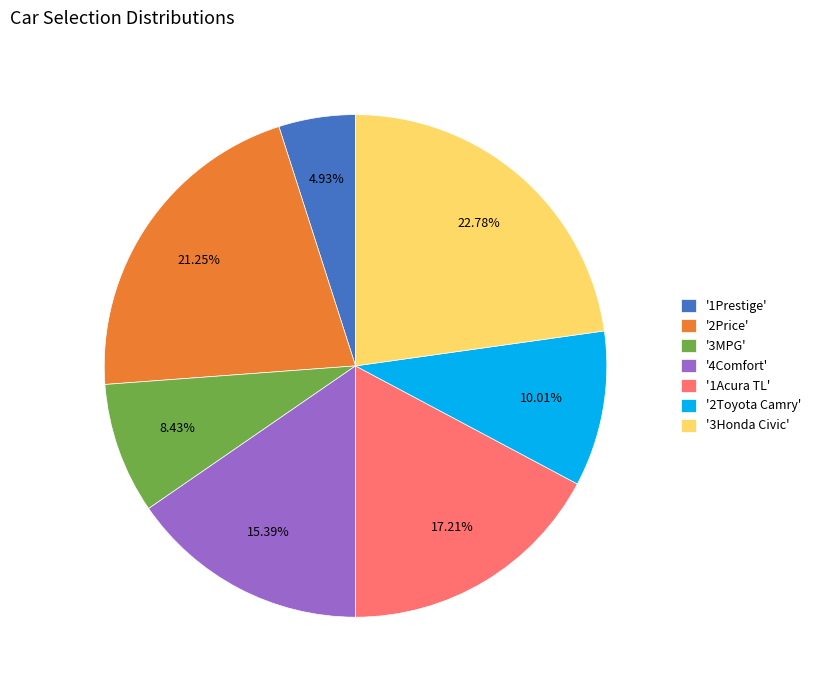

Does any single category account for the majority?

No